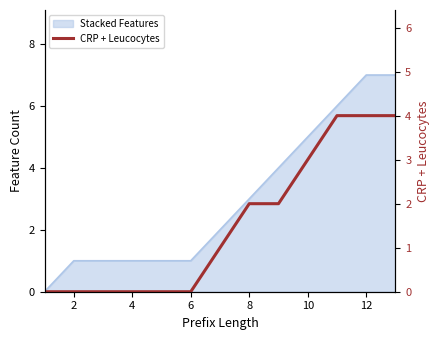

True or false: the data shows 3 at 4.

False